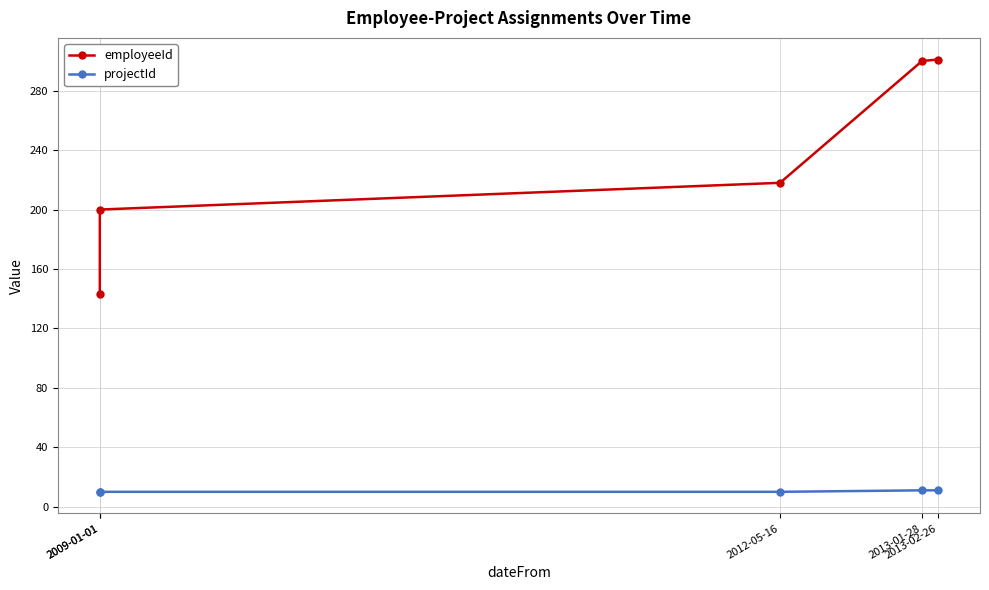

Does the chart have visible grid lines?

Yes